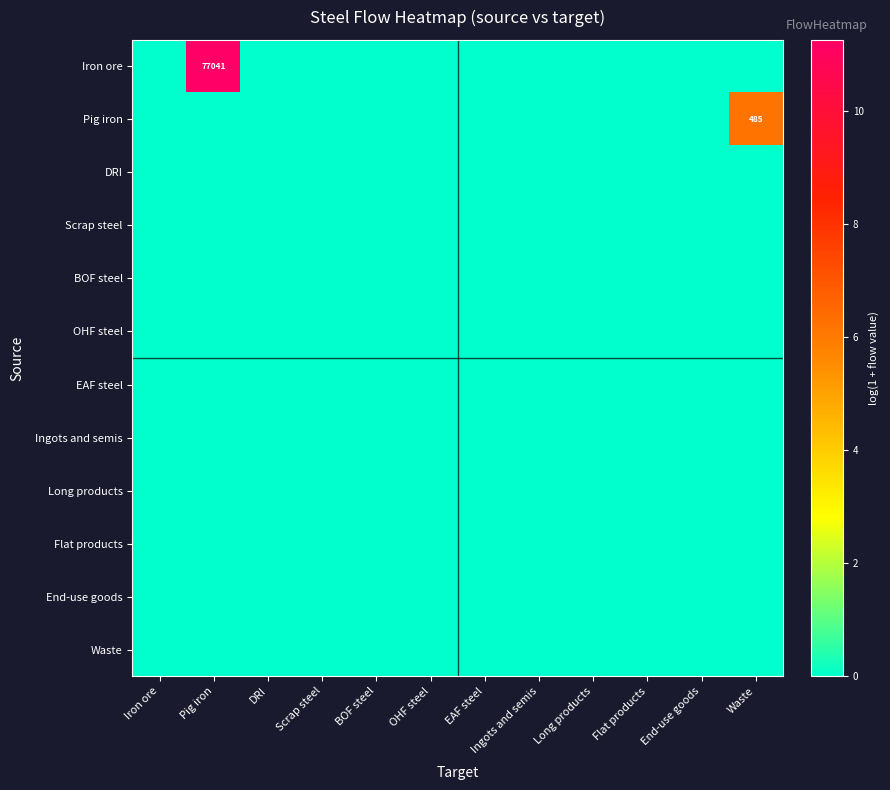

At which label is BOF steel closest to 0?

Iron ore